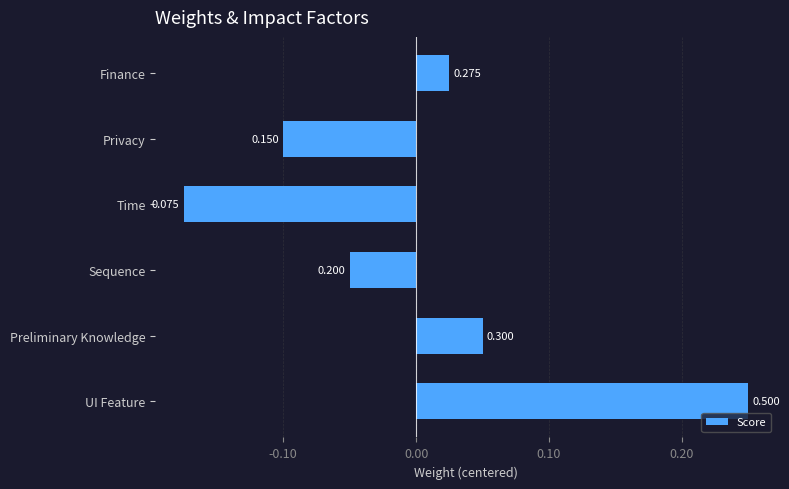

At which category does the chart reach its peak across all series?

UI Feature